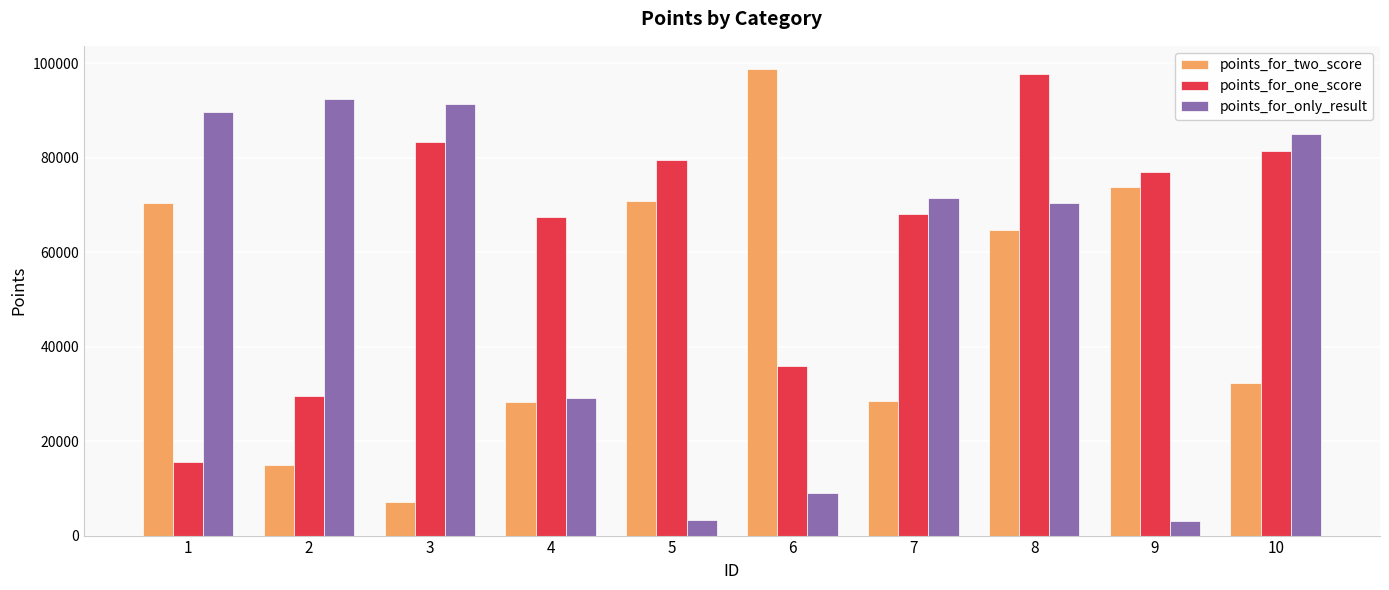

Between 2 and 8, which series saw the biggest shift?

points_for_one_score